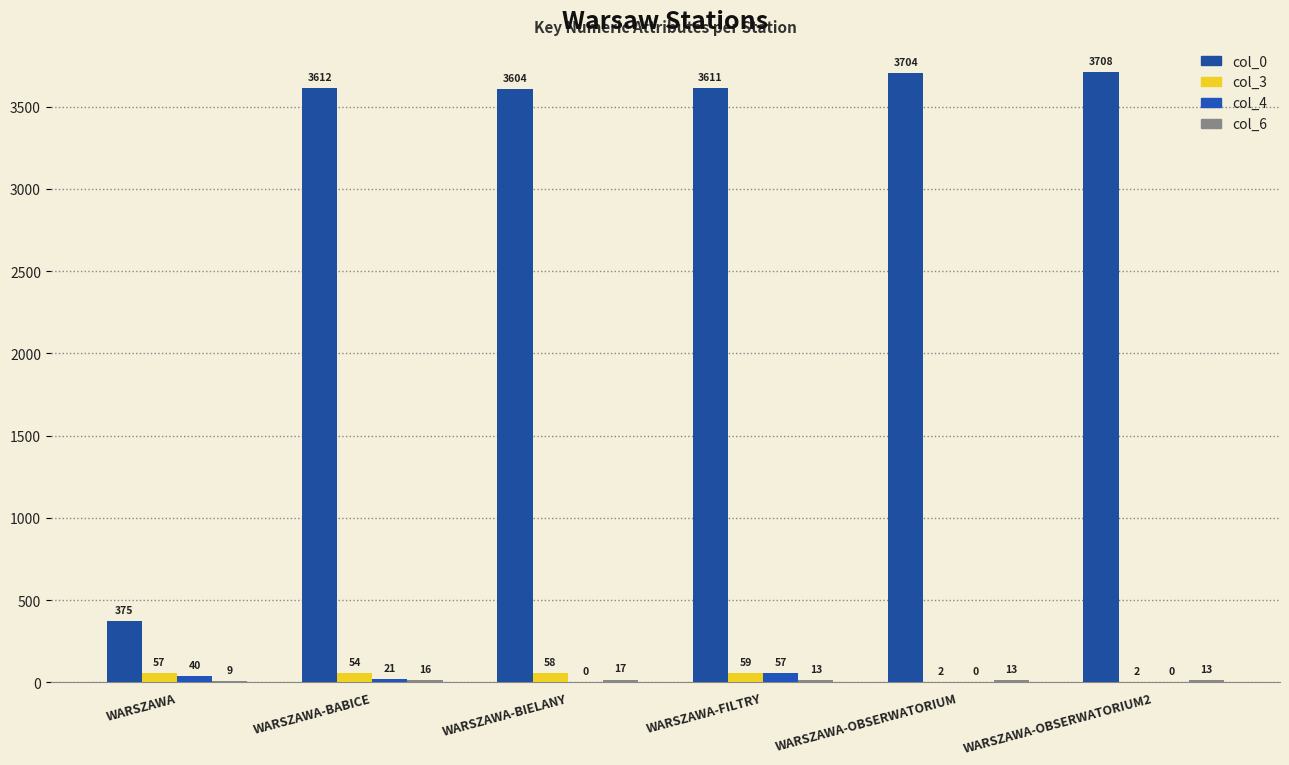

How many groups of bars are there?

6